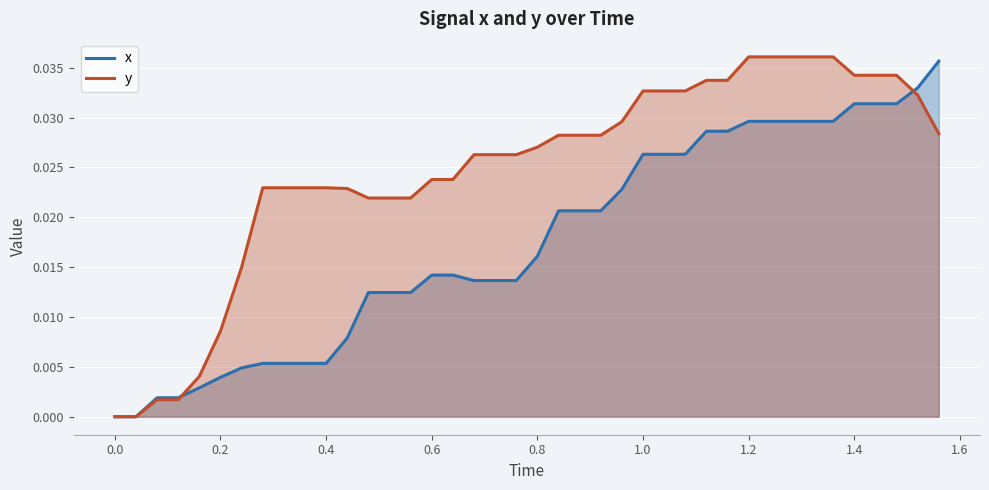

Which series has the largest total across all categories?

y